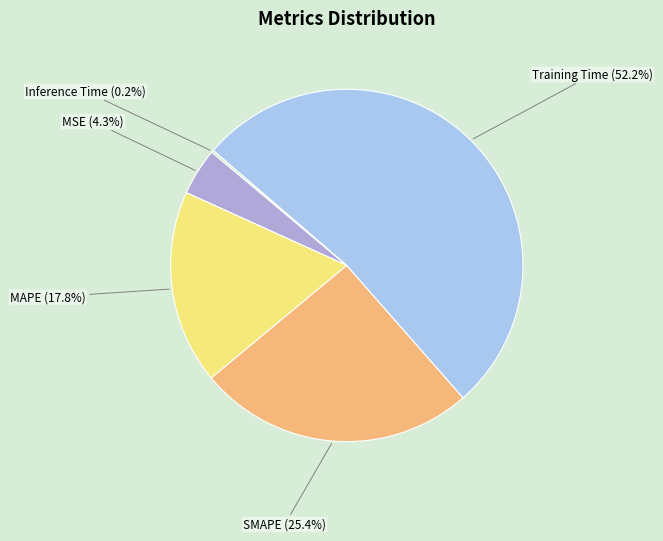

What is the majority slice?

Training Time